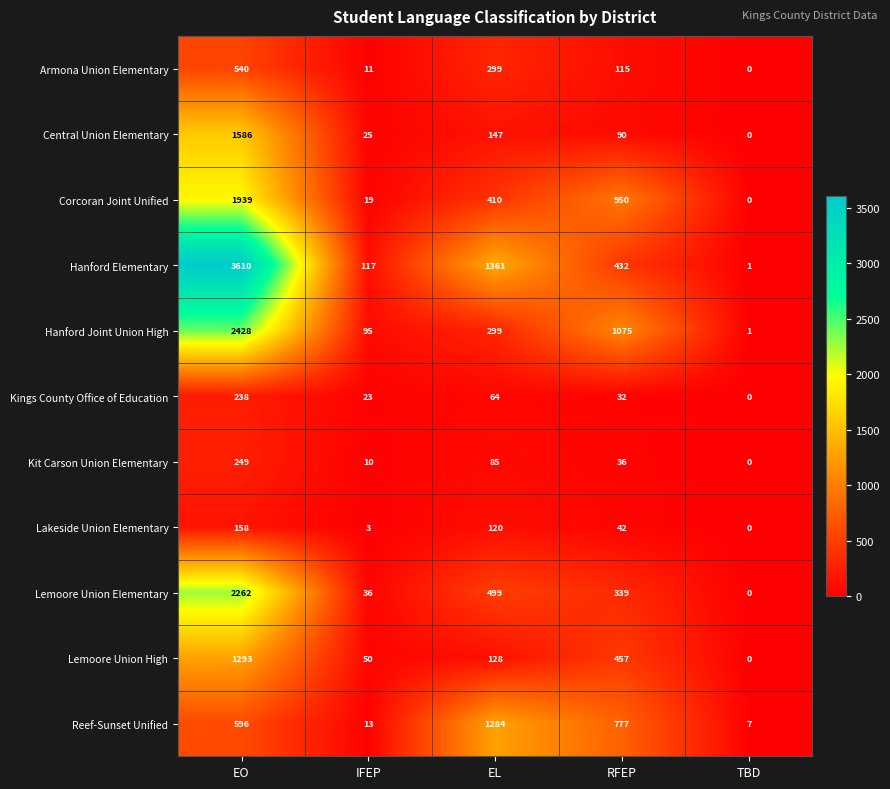

How many categories are shown in the chart?

5